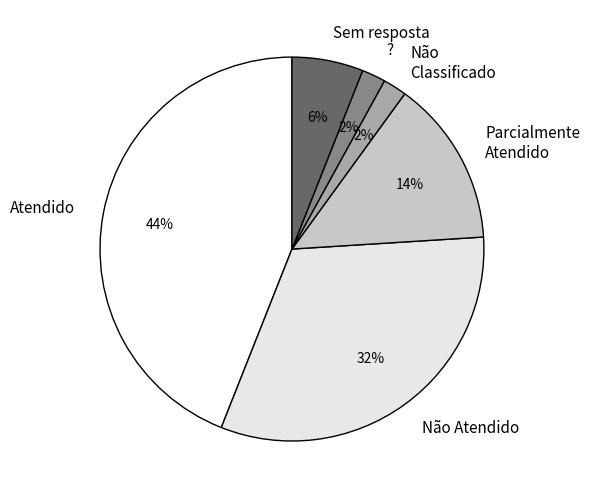

Is the sum of Parcialmente Atendido and Atendido greater than half?

Yes